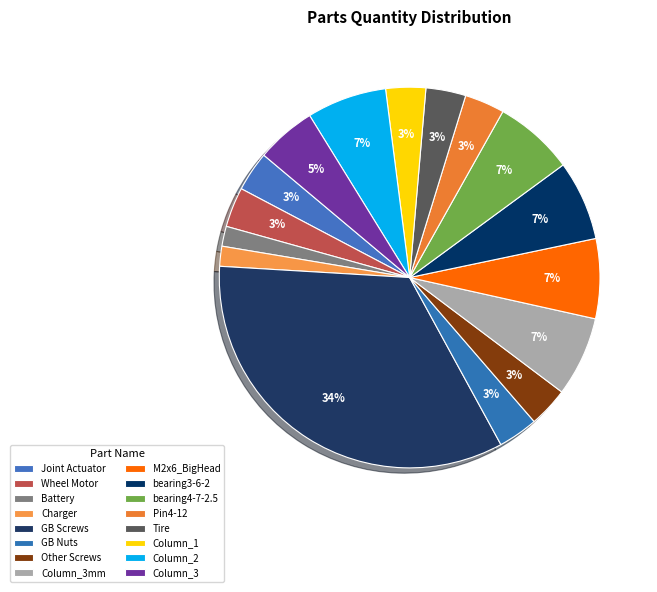

To the nearest percent, what percentage of the pie is M2x6_BigHead?

7%